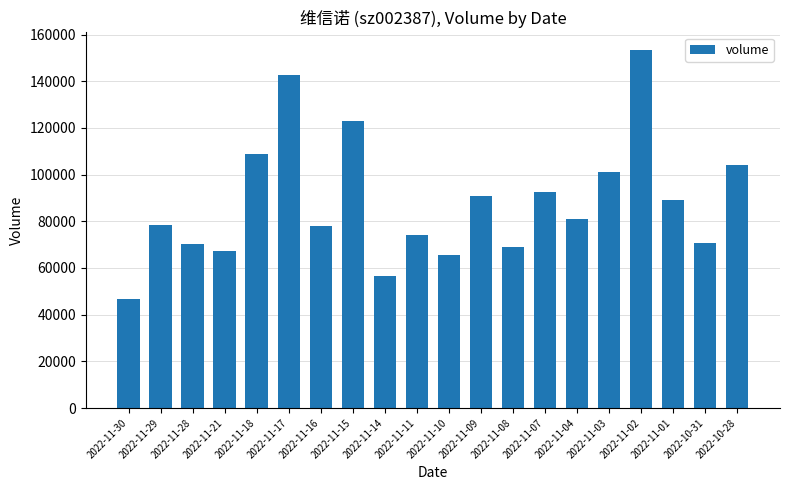

How many data points are less than 81053?

10